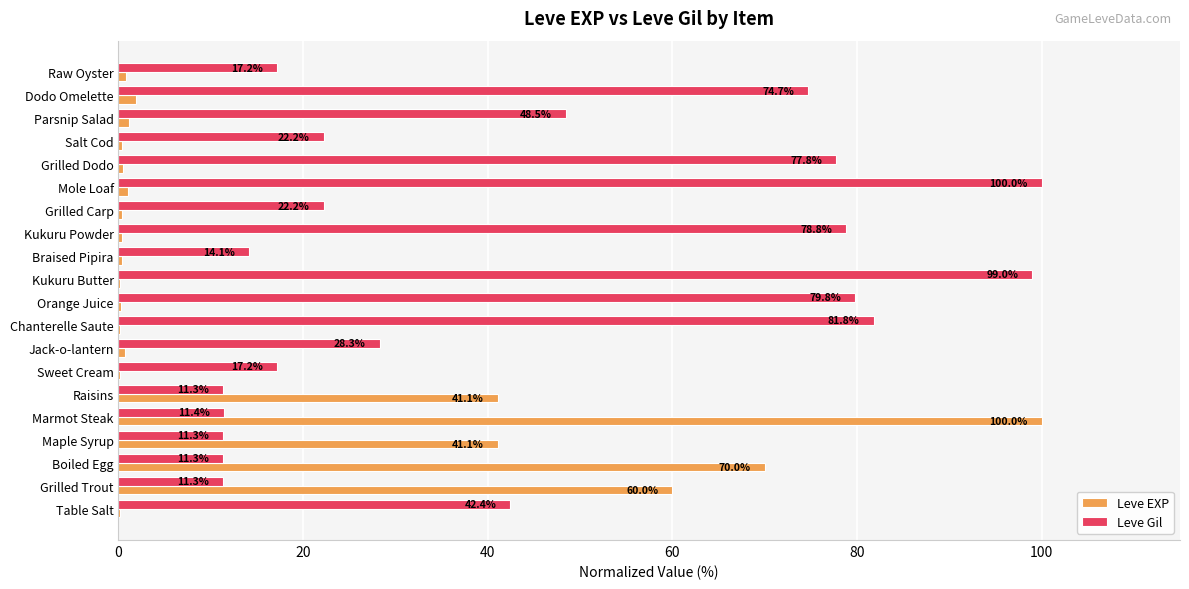

At which label does Leve EXP reach its peak?

Marmot Steak